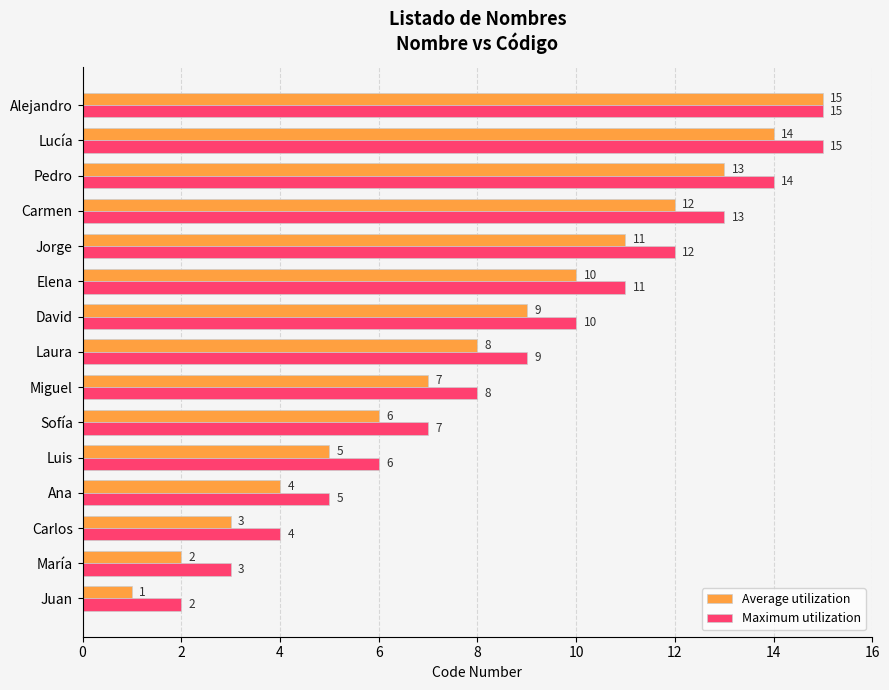

Which series has the largest range (max minus min)?

Average utilization